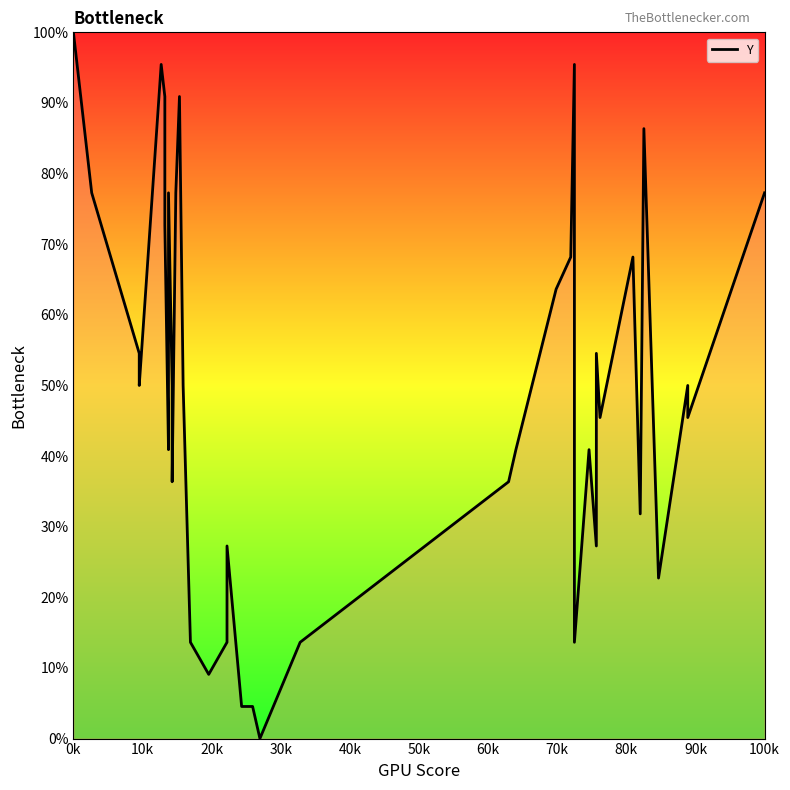

How many lines are shown in the chart?

1